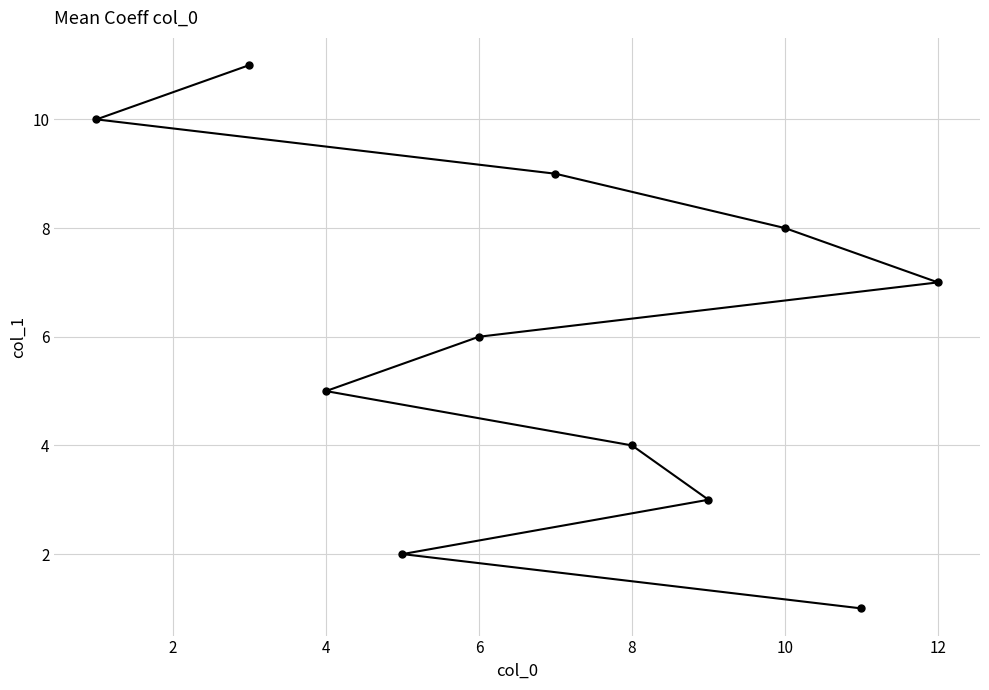

What is the average value?

6